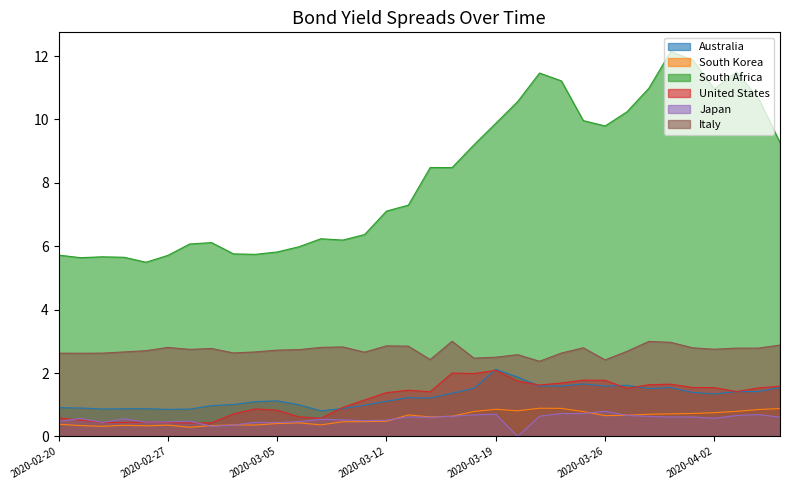

In South Korea, how many points are lower than both neighbors (excluding endpoints)?

8